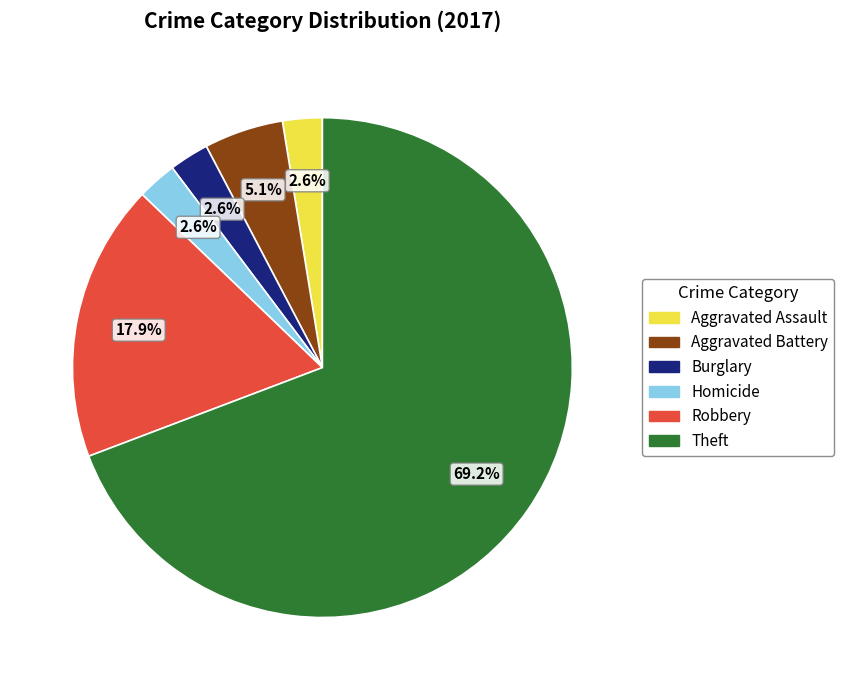

Is there a majority slice in this chart?

Yes